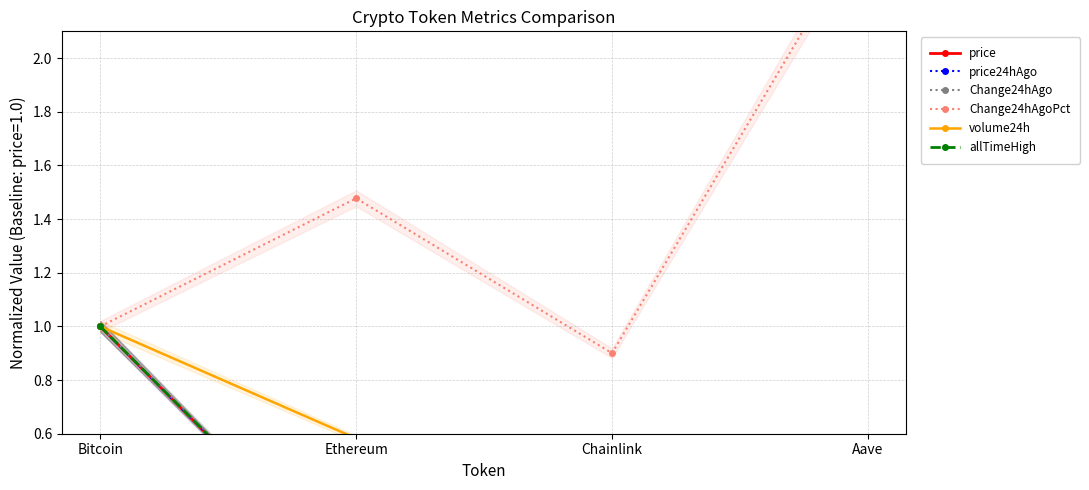

Between Aave and Ethereum, which is larger?

Ethereum